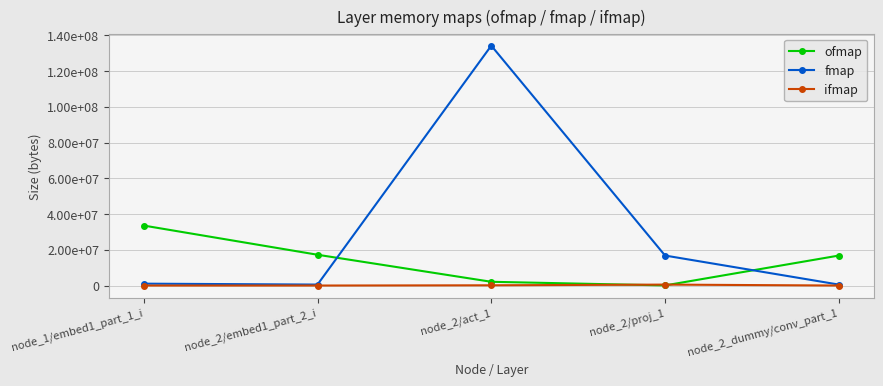

What is the total value across all series at node_2_dummy/conv_part_1?

17301568